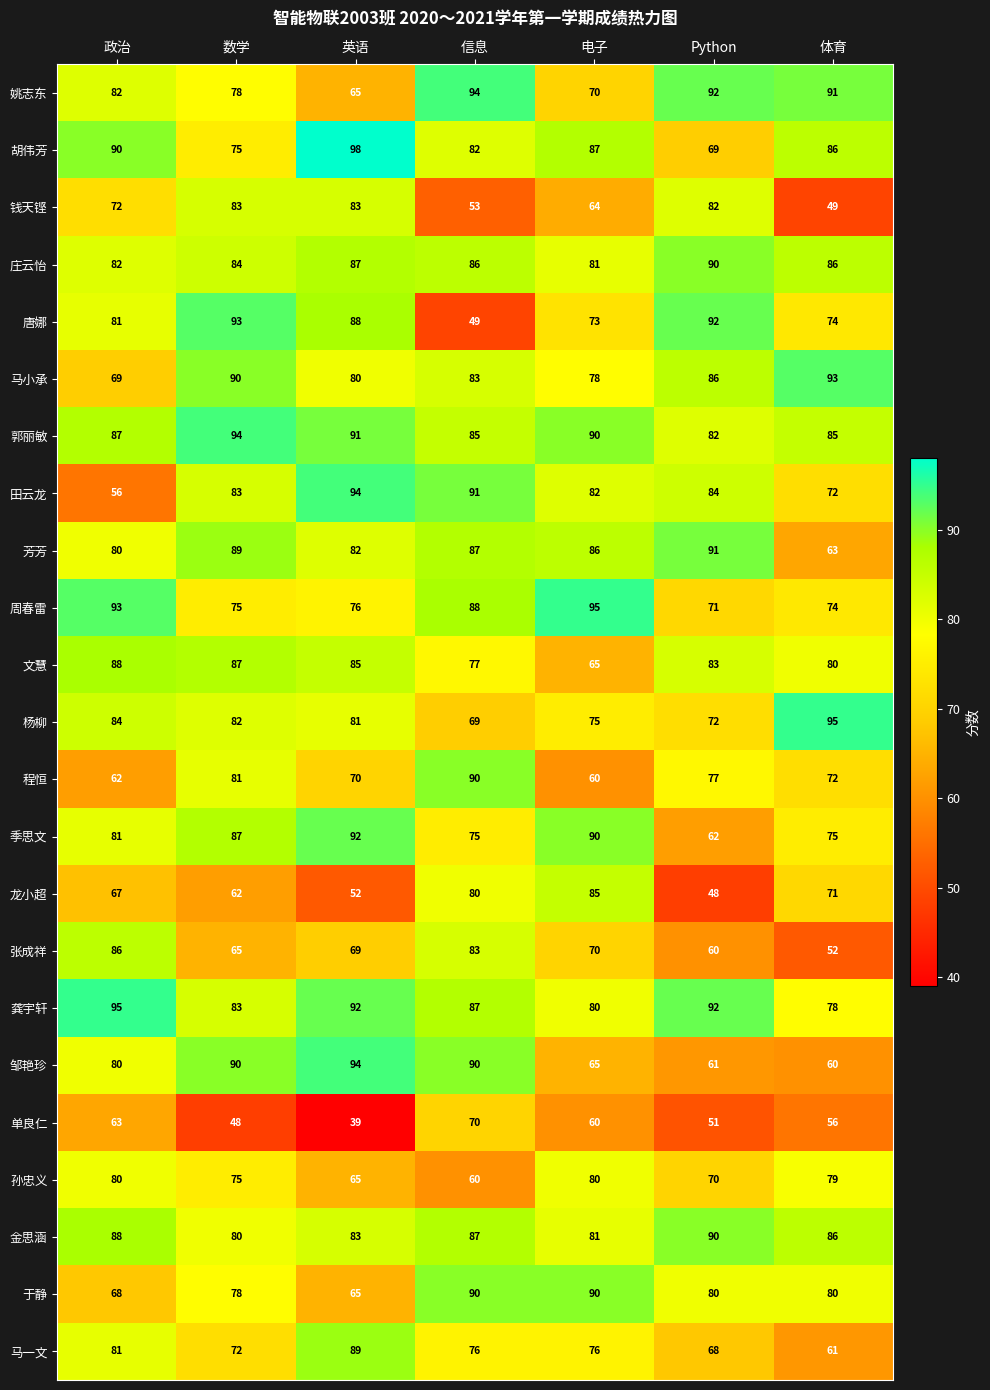

What is the sum of the 邹艳珍 values at 英语 and 体育?

154